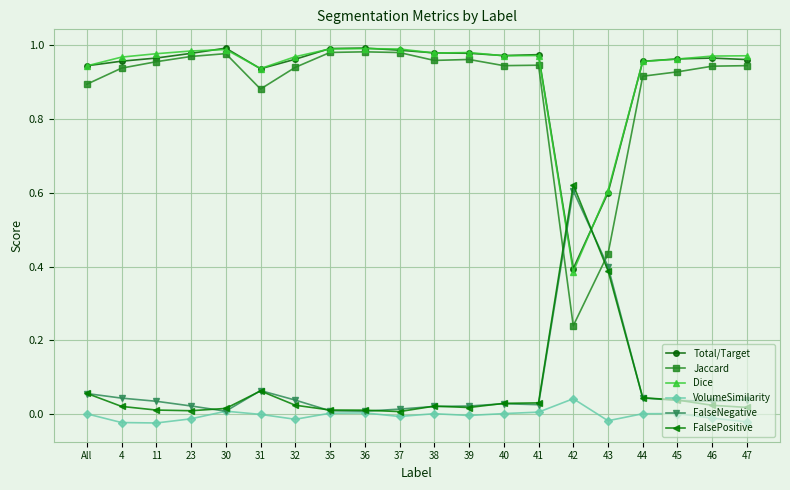

At how many categories does at least one series exceed 0?

20